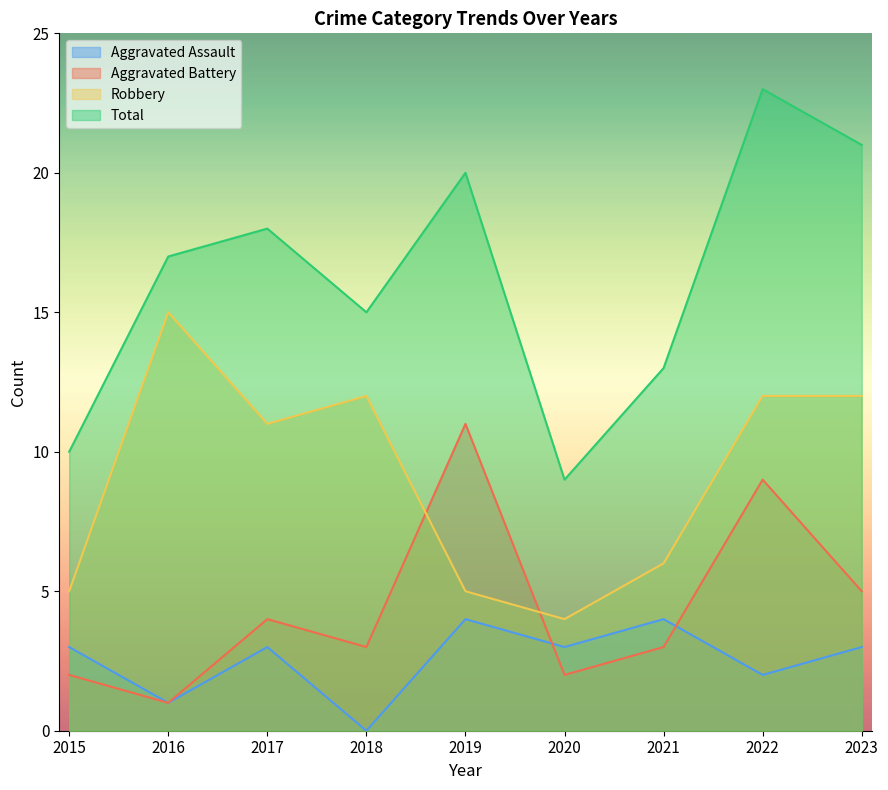

At how many categories does at least one series exceed 9?

8